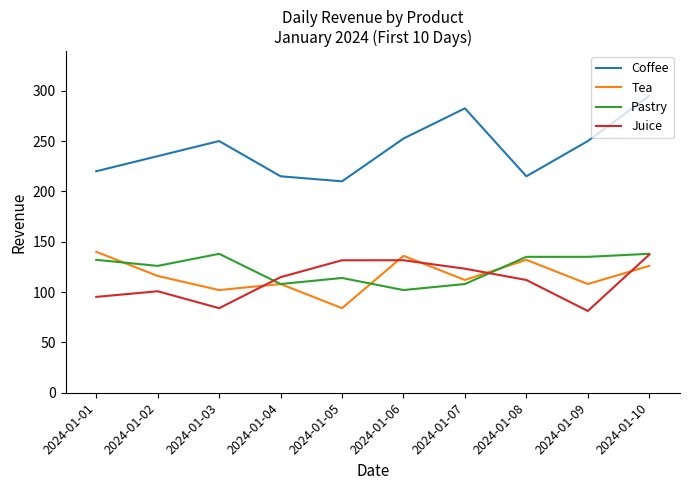

What is the difference between the highest and lowest values at 2024-01-03?

166.0